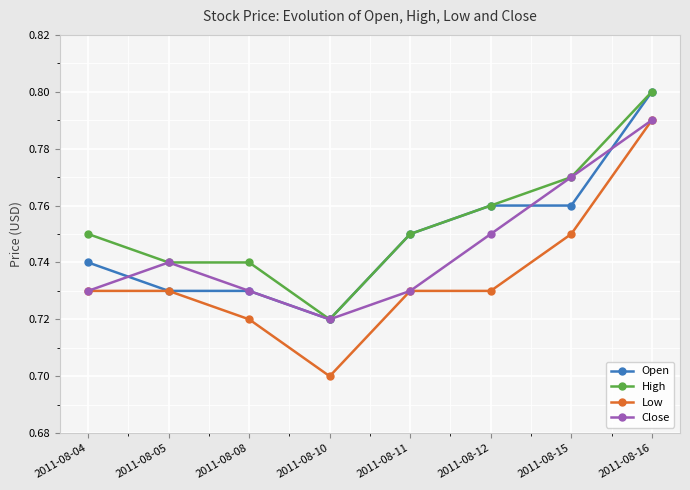

True or false: High and Low intersect in this chart.

False